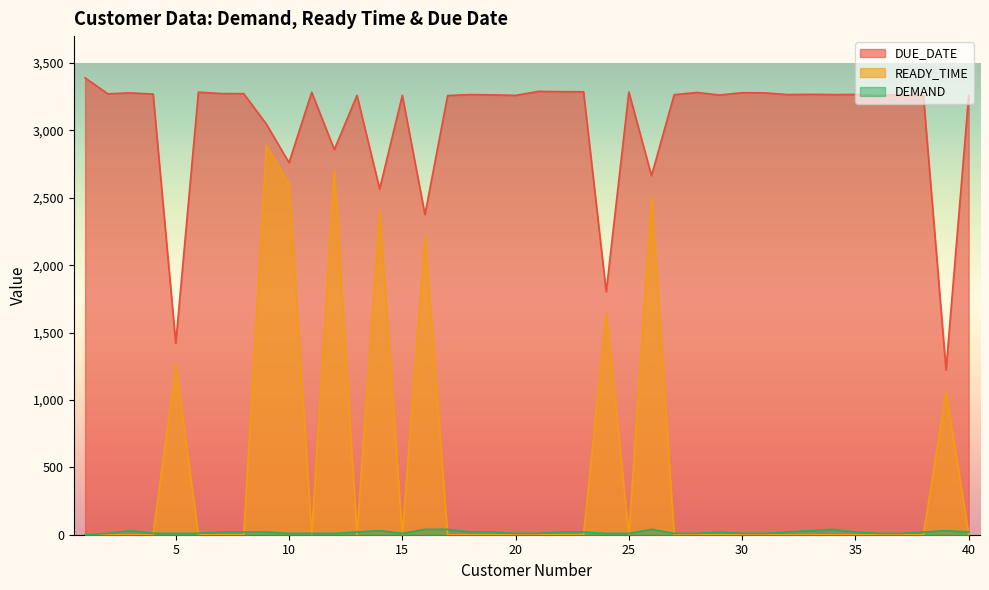

Where is the first local maximum for DUE_DATE?

3